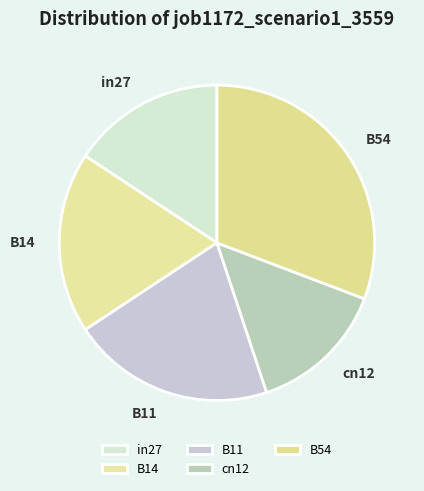

Is it true that cn12 is 14% of the pie?

True